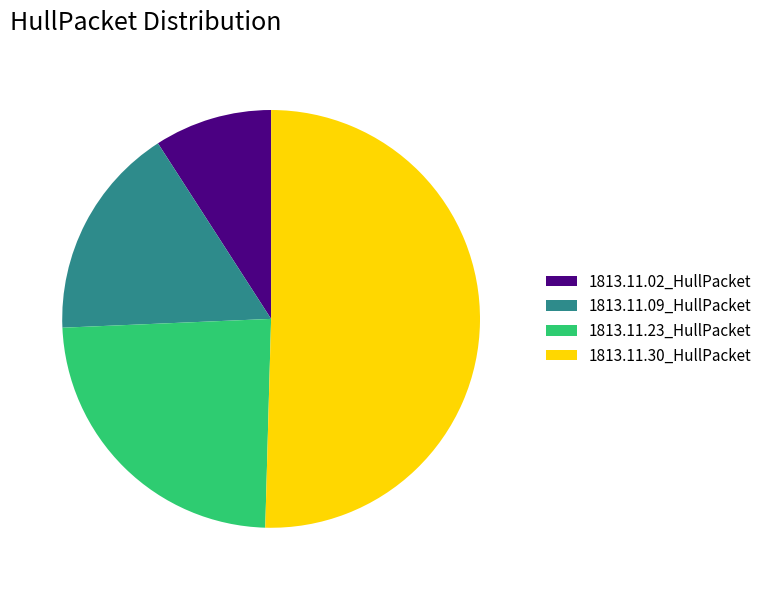

The 1813.11.02_HullPacket slice represents 20% of the pie. True or false?

False